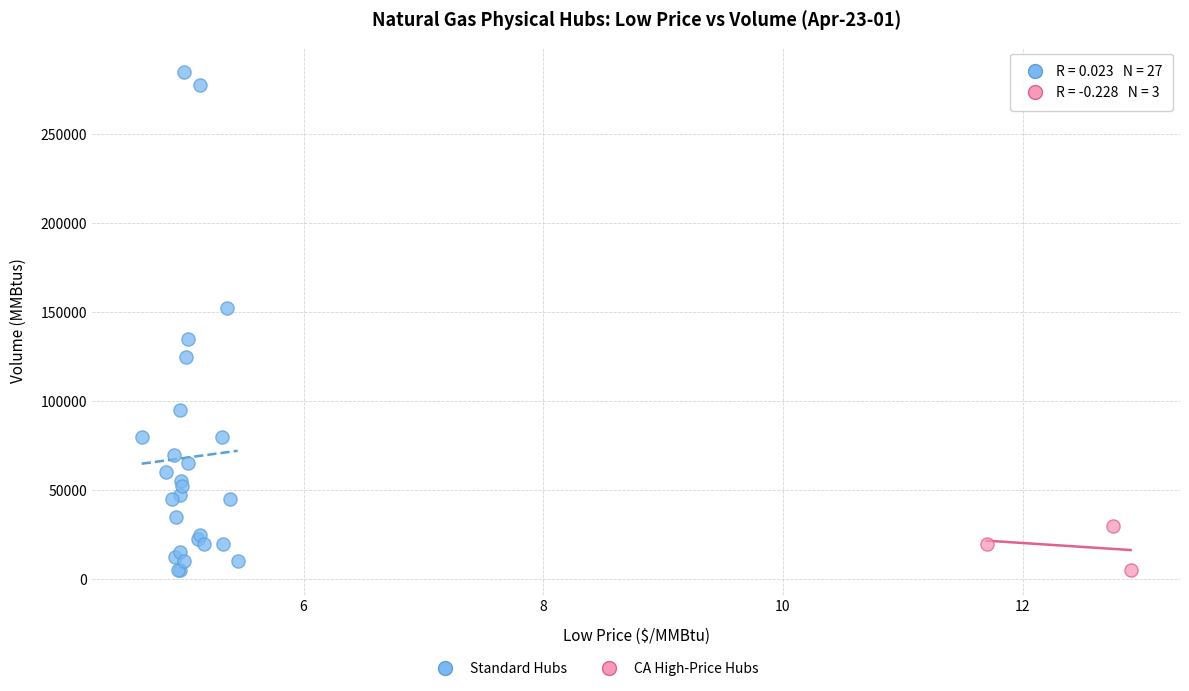

Which series contains the highest Y value?

Standard Hubs